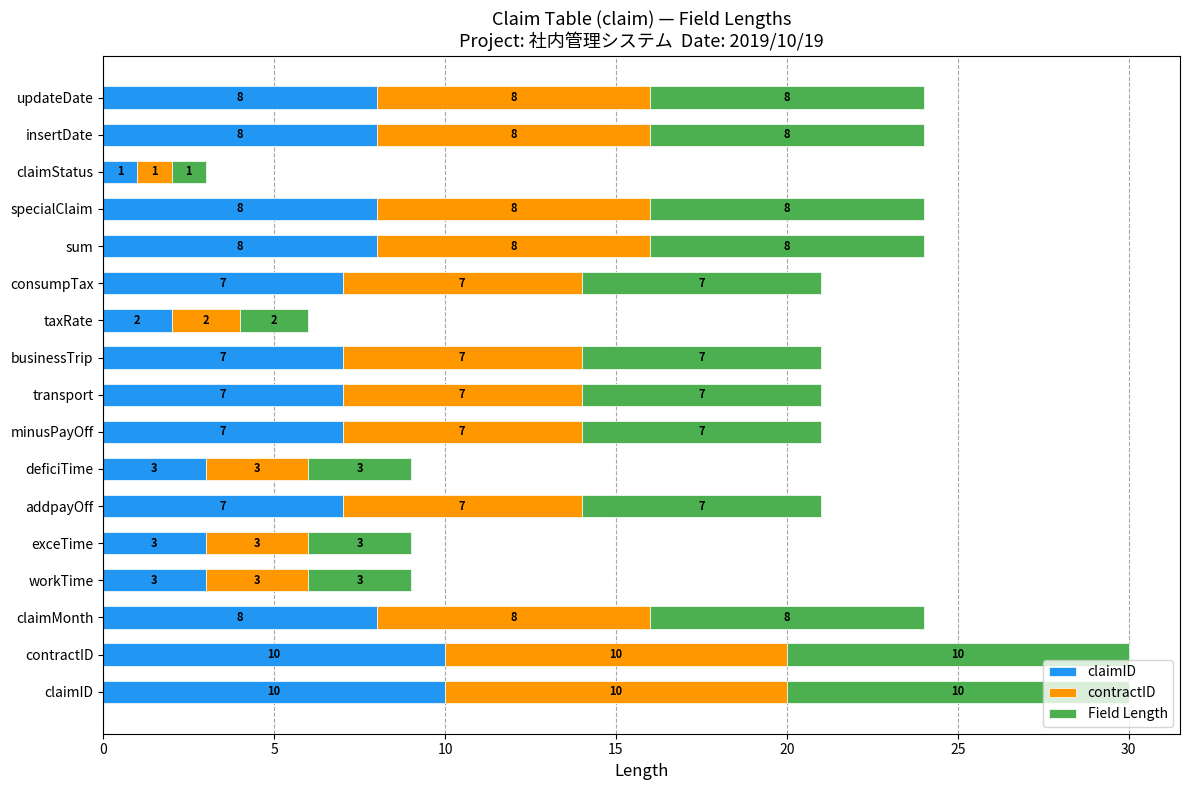

What is the difference between the maximum and minimum values in the claimID series?

9